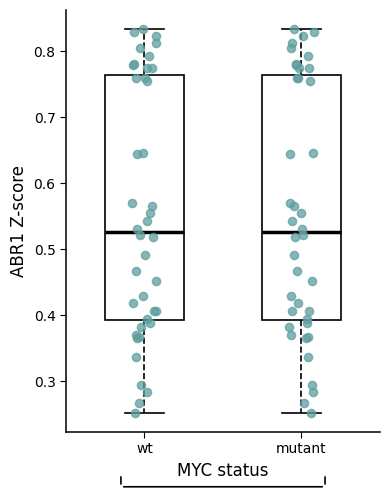

Reading left to right, transcribe this box plot: for each box, give where its median line is, the range the box spans, and where its two whiskers end, as read against the y-axis. The values are not printed on the chart, so give them approximately, as read against the axis.

wt: median 0.53, box 0.39 to 0.76, whiskers 0.25 to 0.83
mutant: median 0.53, box 0.39 to 0.76, whiskers 0.25 to 0.83